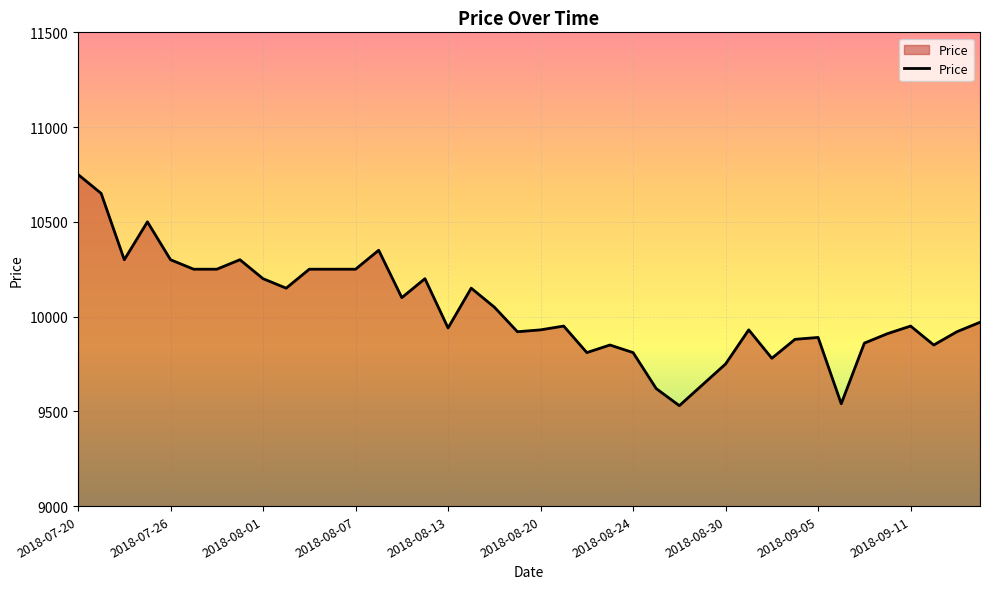

What is the smallest value displayed?

9530